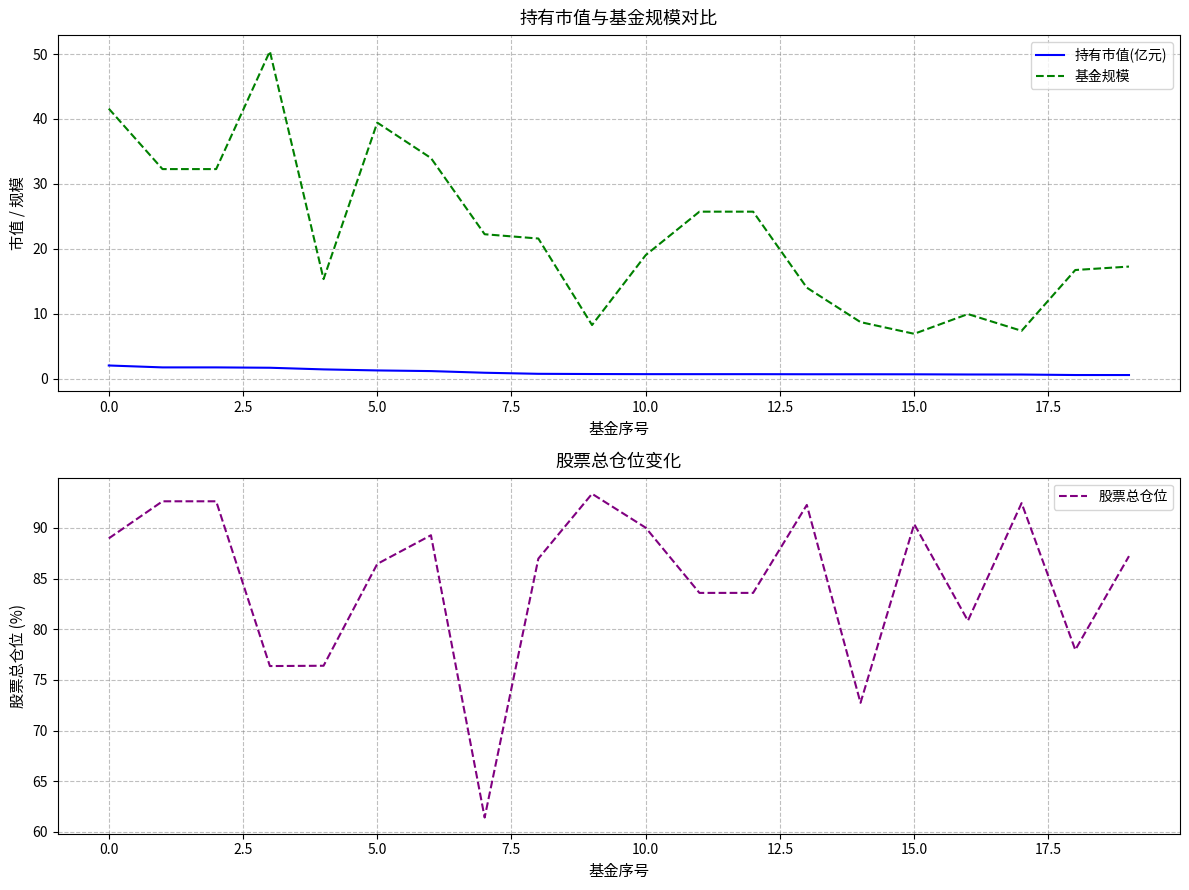

What is the difference between the maximum and minimum values in the 持有市值(亿元) series?

1.5